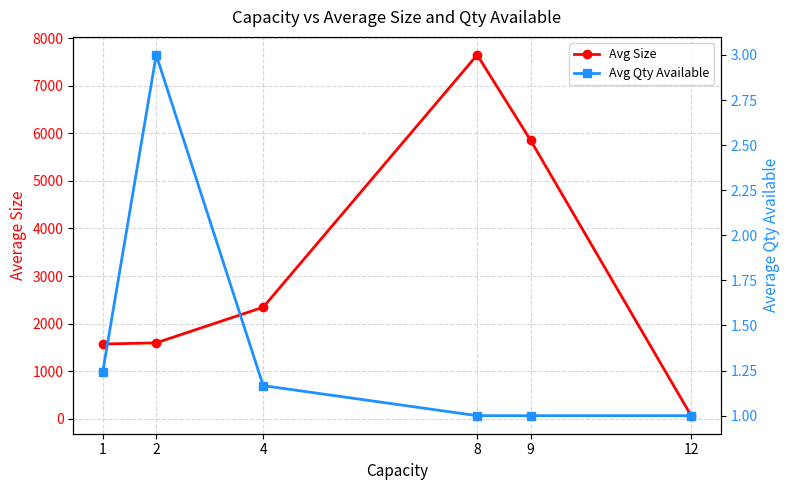

What are all the series names shown in the legend?

Avg Size, Avg Qty Available